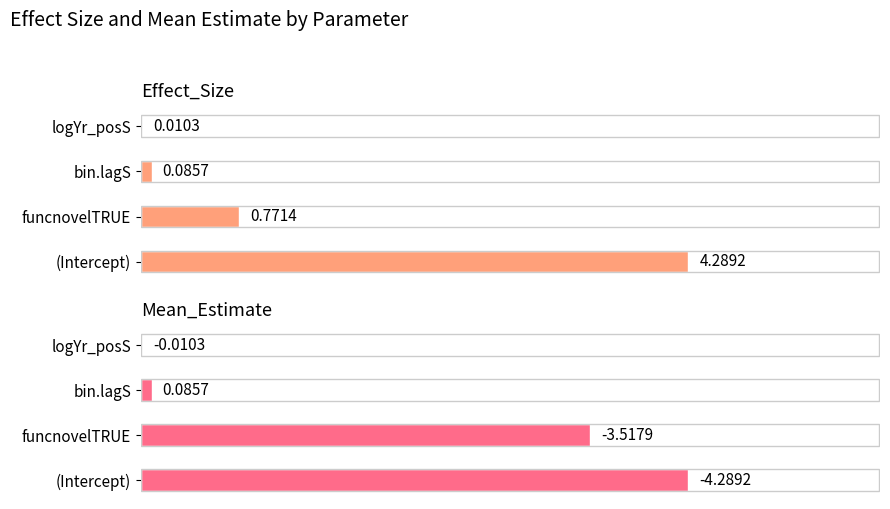

What is the average value of the Effect_Size series?

1.3